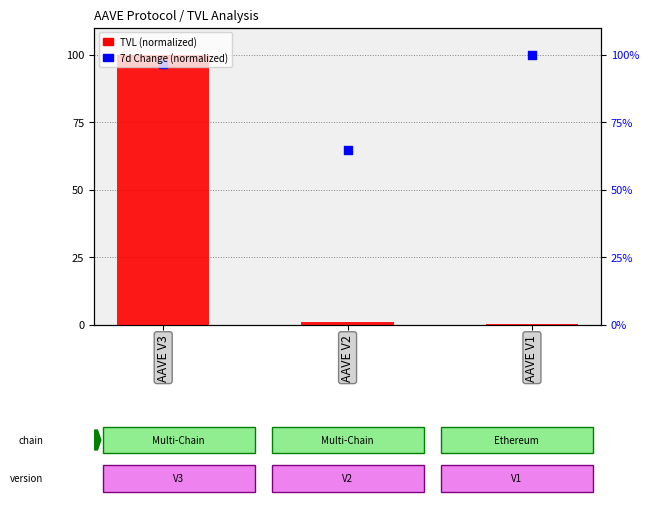

Which series has the largest total across all categories?

7d Change (normalized)